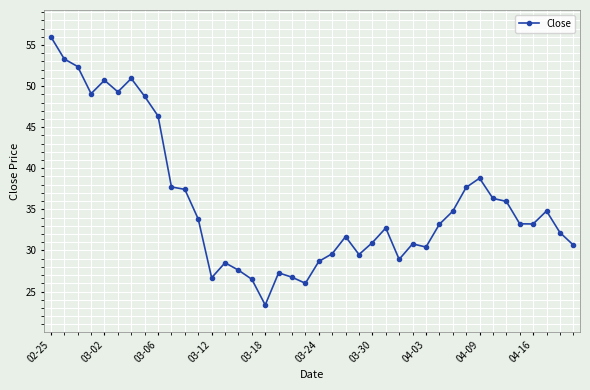

What is the difference between the maximum and minimum values?

32.6